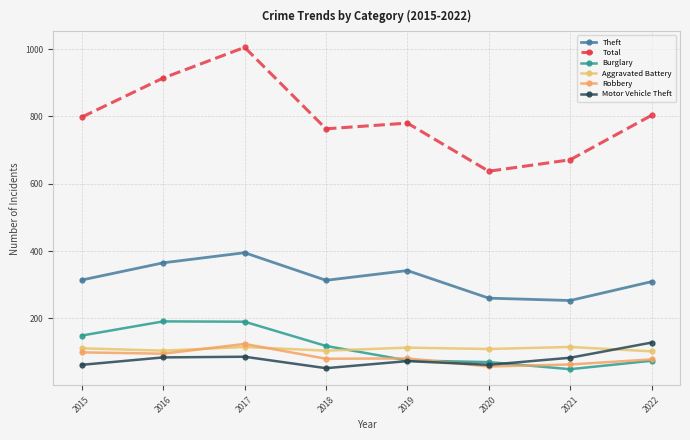

At 2020, list the series in order from smallest to largest.

Robbery, Motor Vehicle Theft, Burglary, Aggravated Battery, Theft, Total